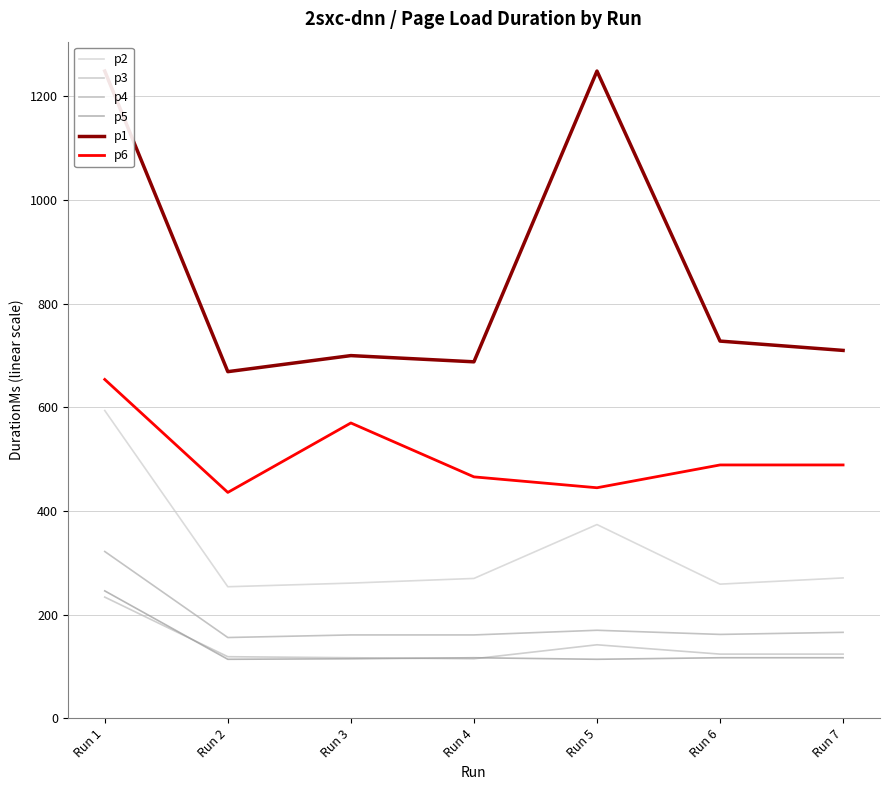

What is the sum of all p5 values?

940